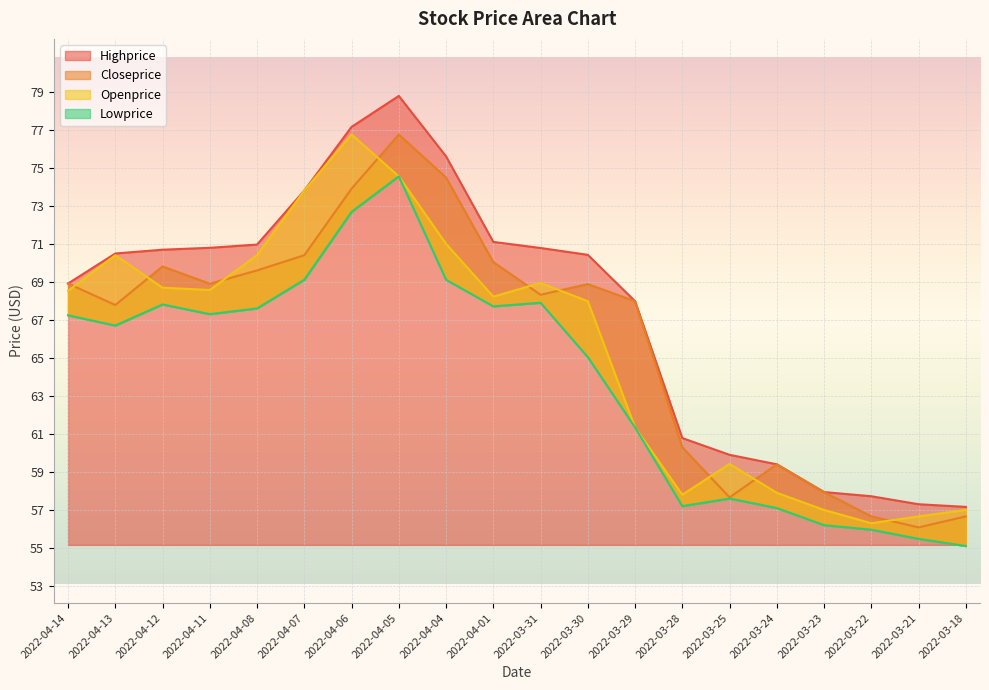

What is the minimum value for Closeprice?

56.1